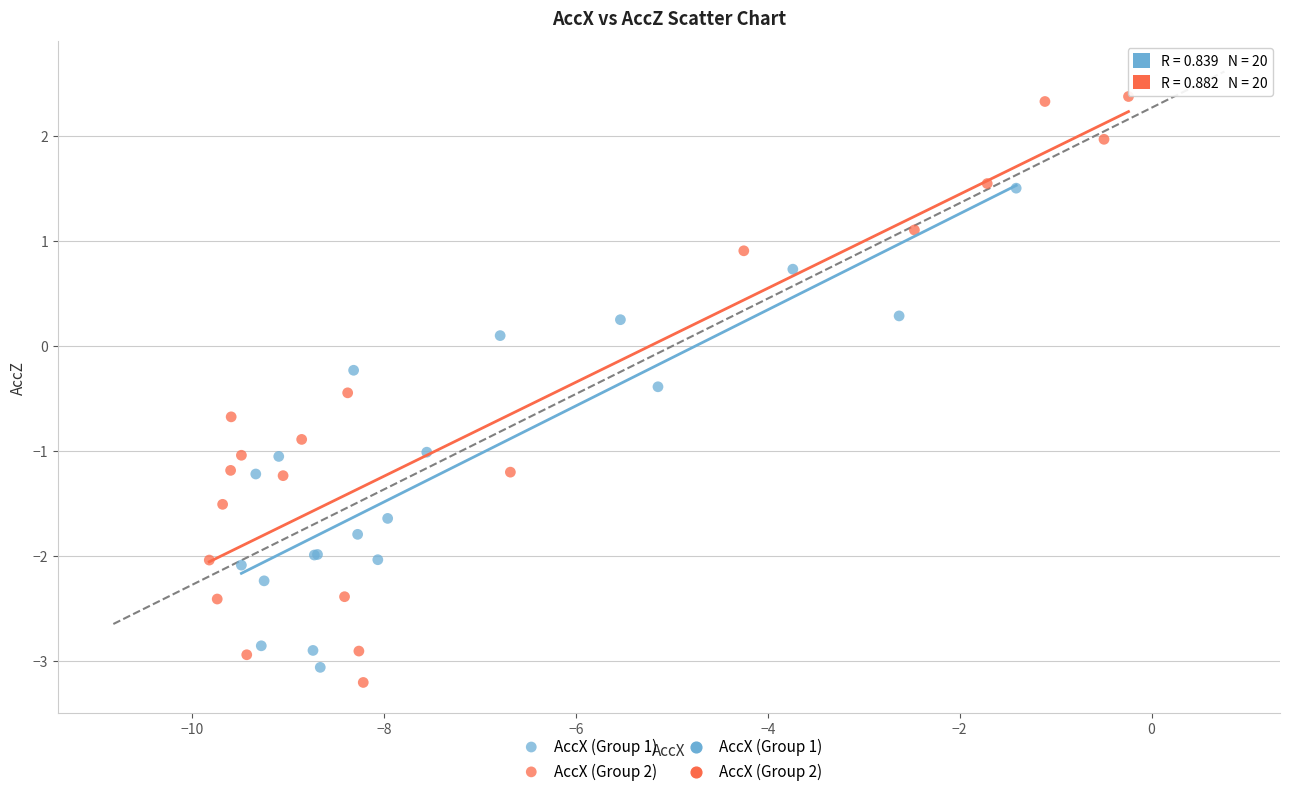

Which series contains the highest Y value?

AccX (Group 2)